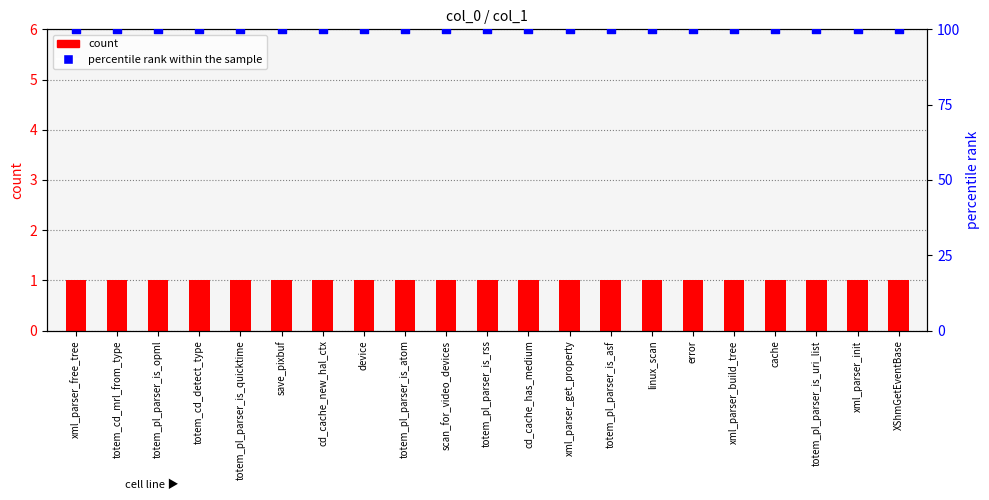

What is the total value across all series at totem_pl_parser_is_uri_list?

101